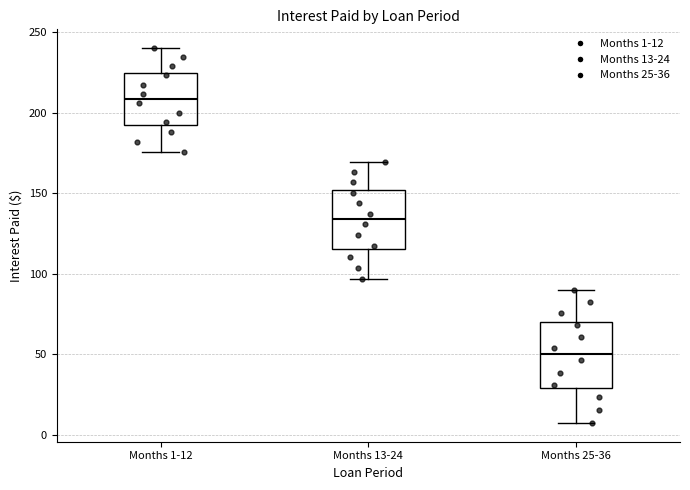

Reading left to right, transcribe this box plot: for each box, give where its median line is, the range the box spans, and where its two whiskers end, as read against the y-axis. The values are not printed on the chart, so give them approximately, as read against the axis.

Months 1-12: median 210, box 190 to 225, whiskers 175 to 240
Months 13-24: median 135, box 115 to 150, whiskers 95 to 170
Months 25-36: median 50, box 30 to 70, whiskers 5 to 90